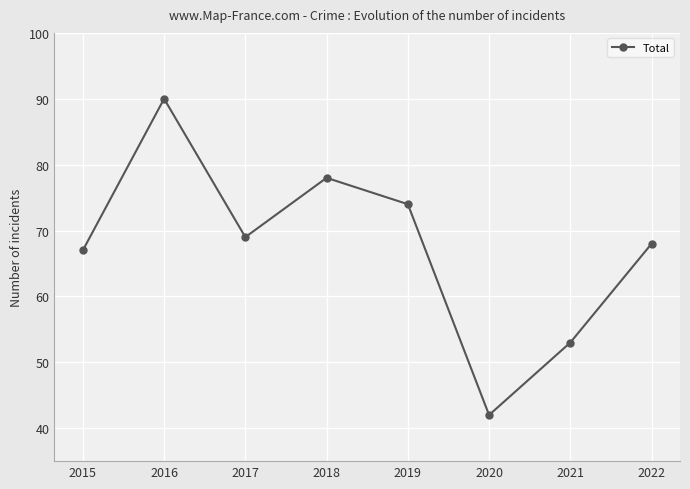

Which category has the highest value across all series?

2016